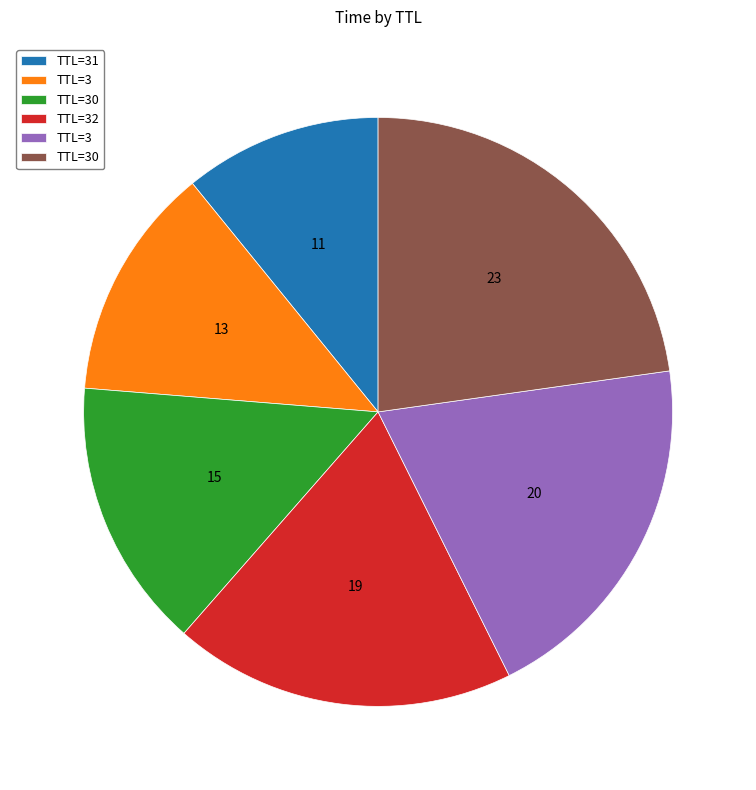

Does any single category account for the majority?

No